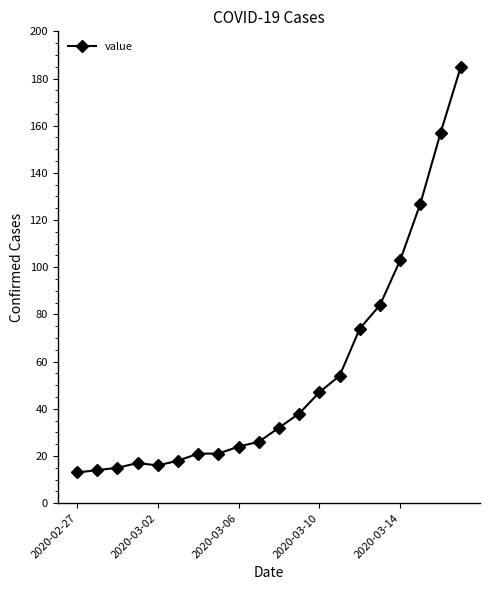

What is the smallest value displayed?

13